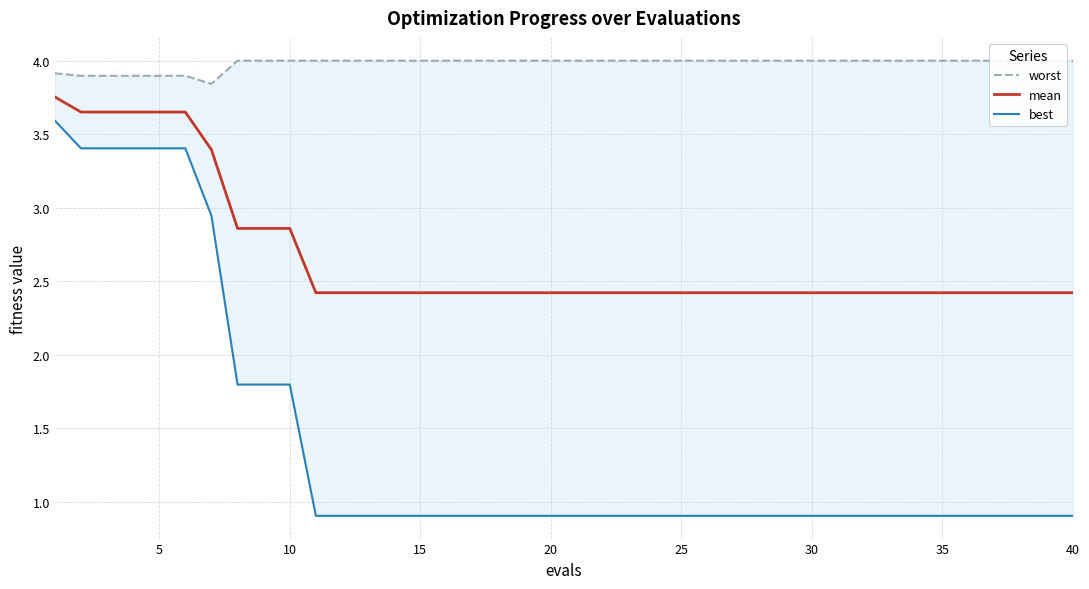

What is the lowest value of the mean series?

2.4